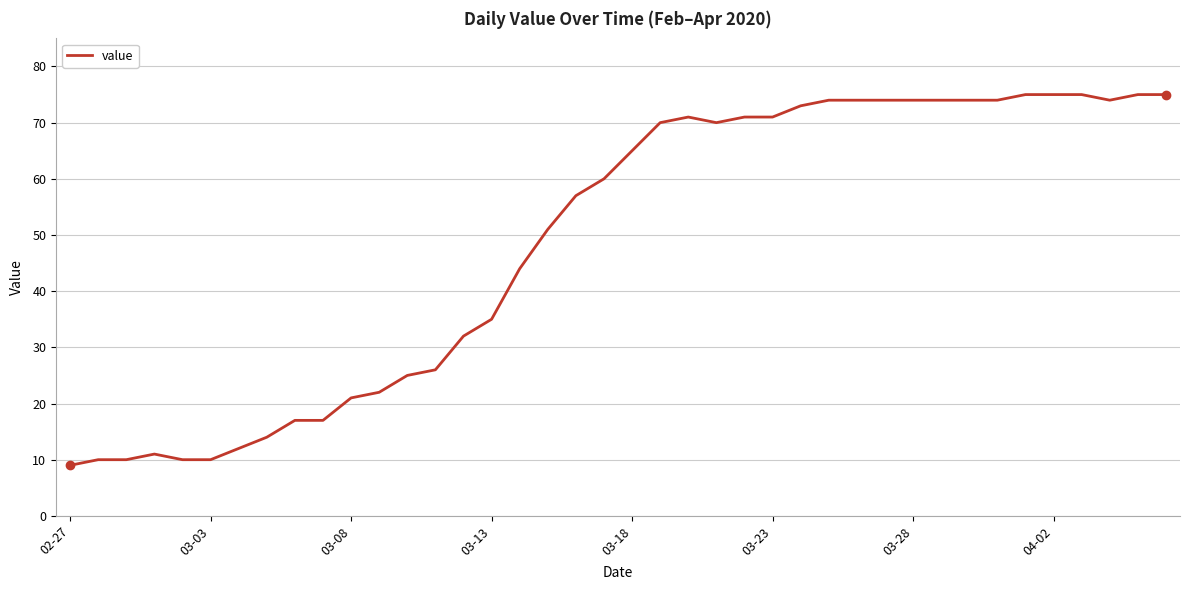

How many categories are shown in the chart?

40